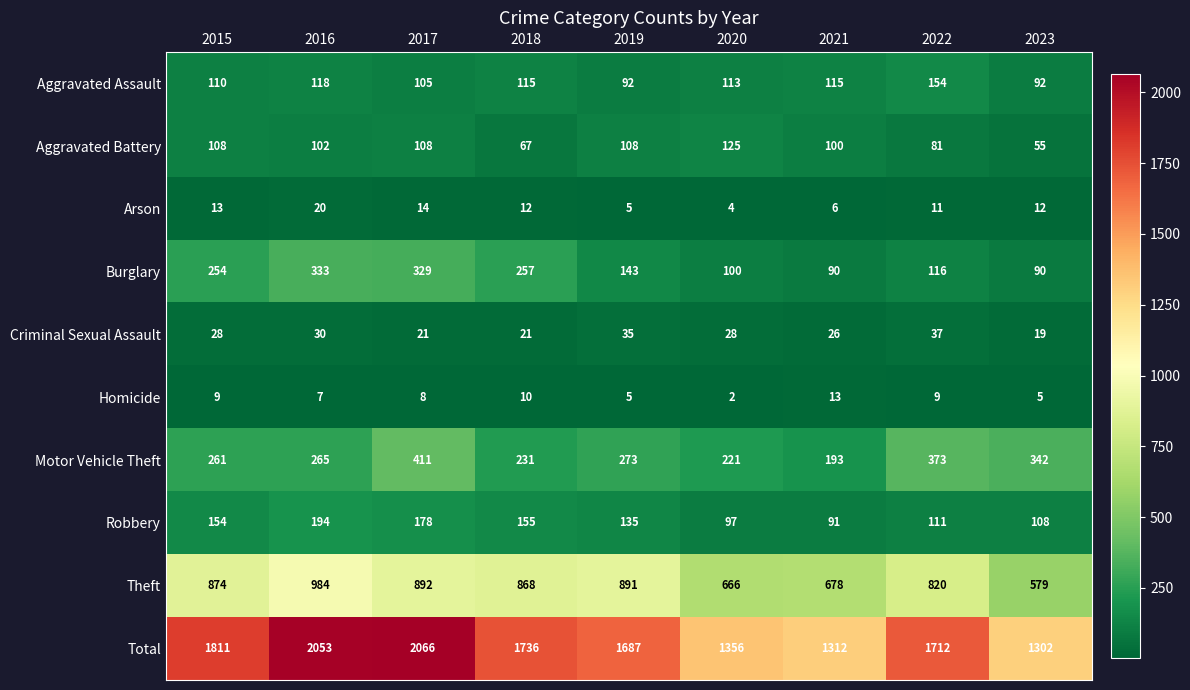

Rank the series at 2016 from lowest to highest value.

Homicide, Arson, Criminal Sexual Assault, Aggravated Battery, Aggravated Assault, Robbery, Motor Vehicle Theft, Burglary, Theft, Total